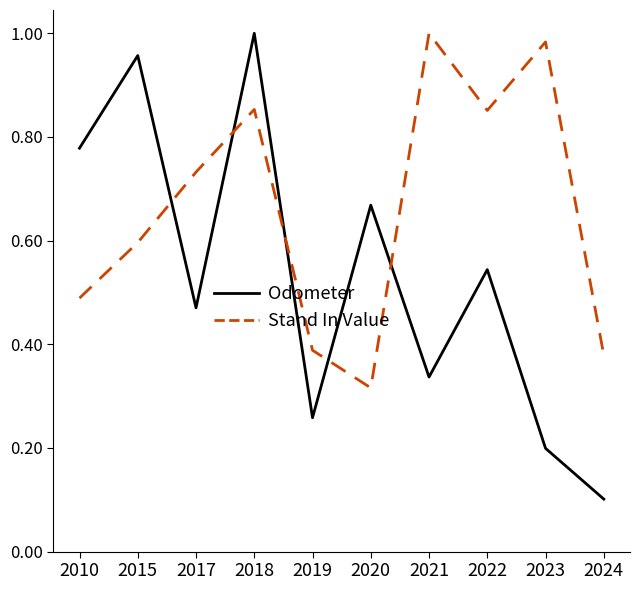

Where is the first local maximum for Odometer?

2015